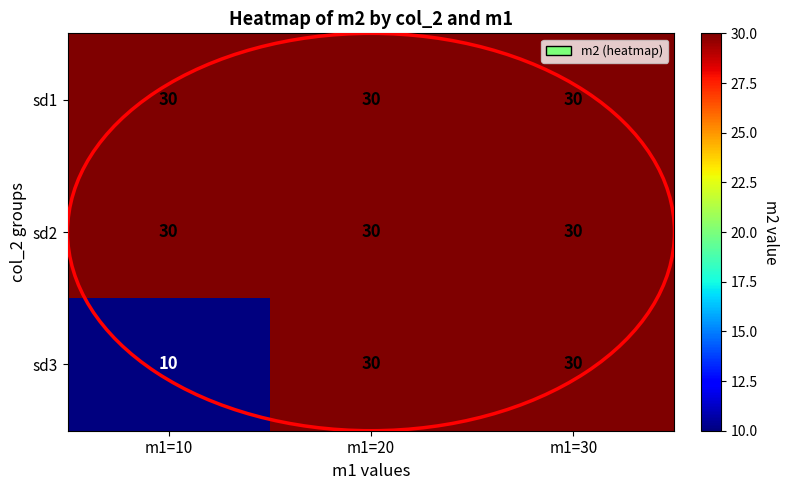

What is the total value across all series at m1=20?

90